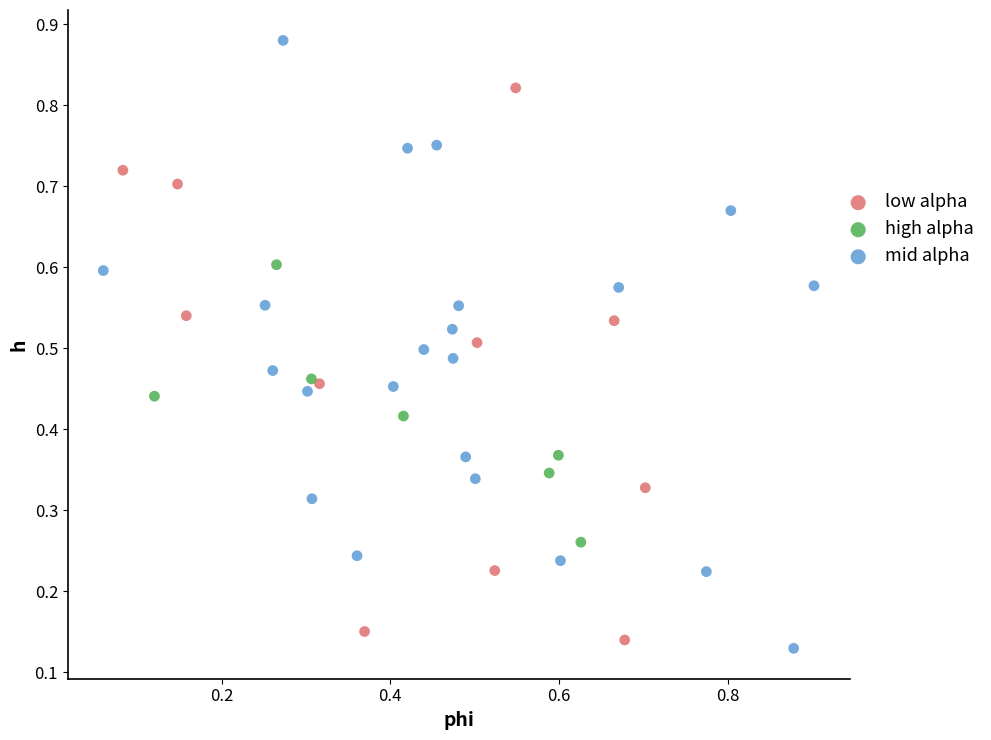

Which series reaches the maximum Y coordinate?

mid alpha